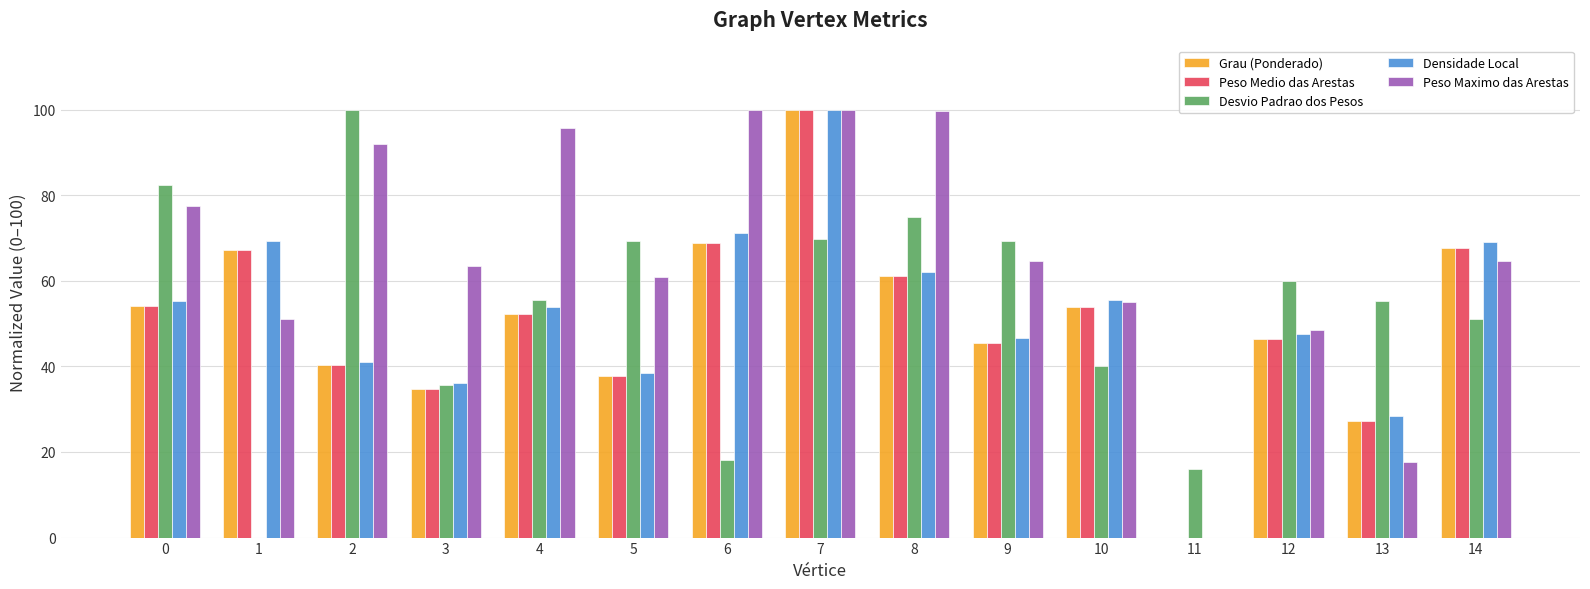

At which label does Desvio Padrao dos Pesos reach its peak?

2